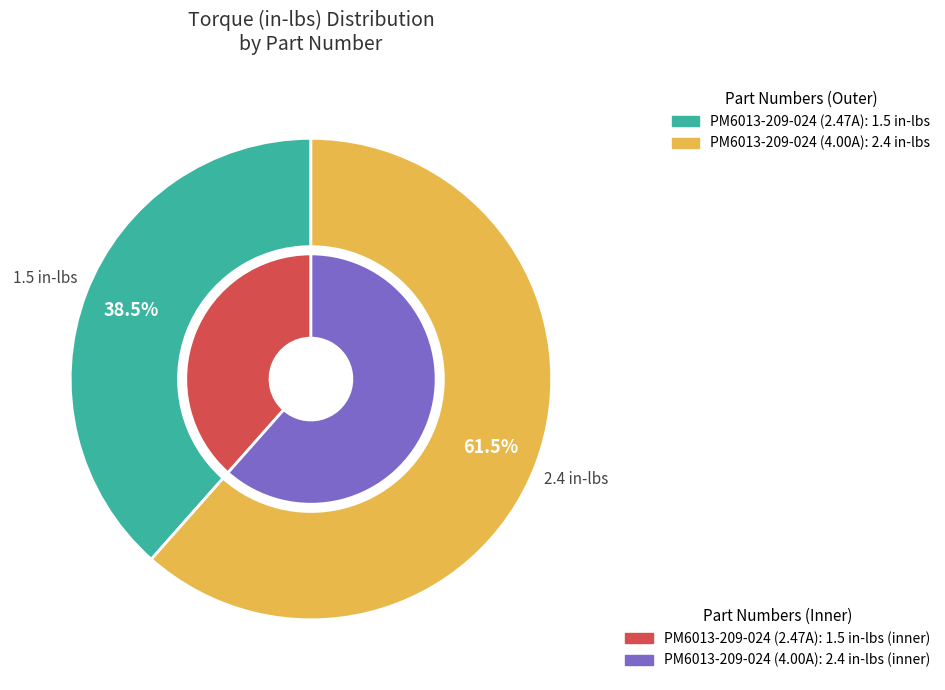

What percentage is the PM6013-209-024 (4.00A) slice, to the nearest percent?

62%